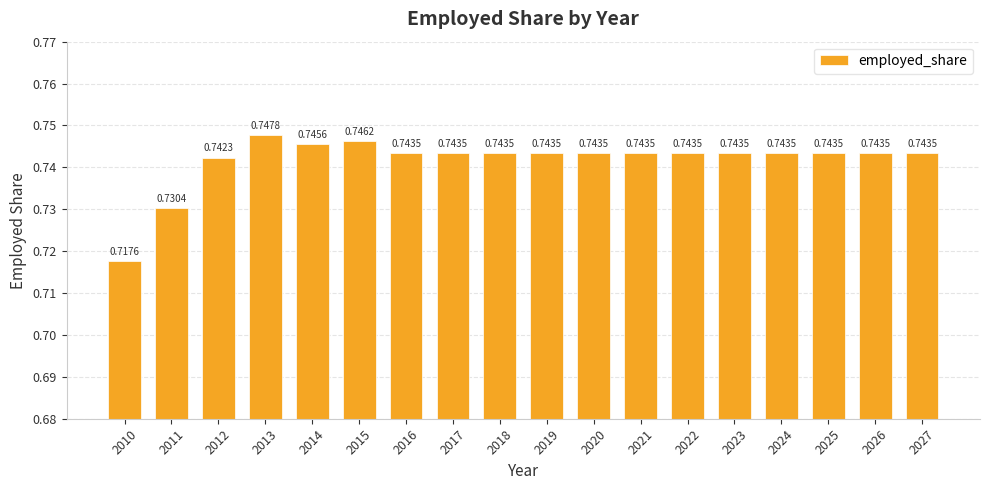

What is the sum of all values?

13.4